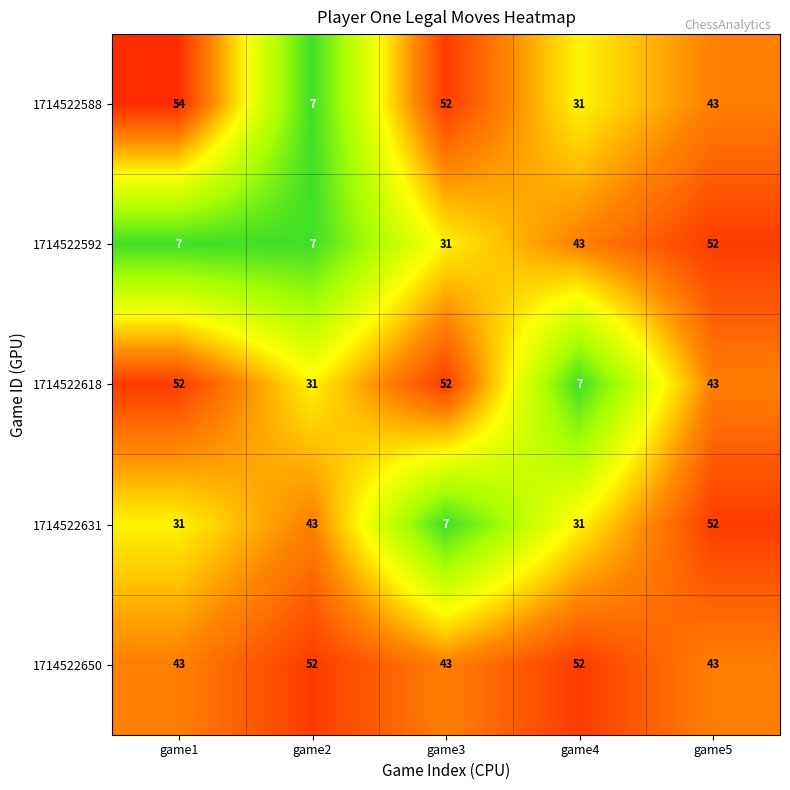

At which category is the sum across all series the highest?

game5